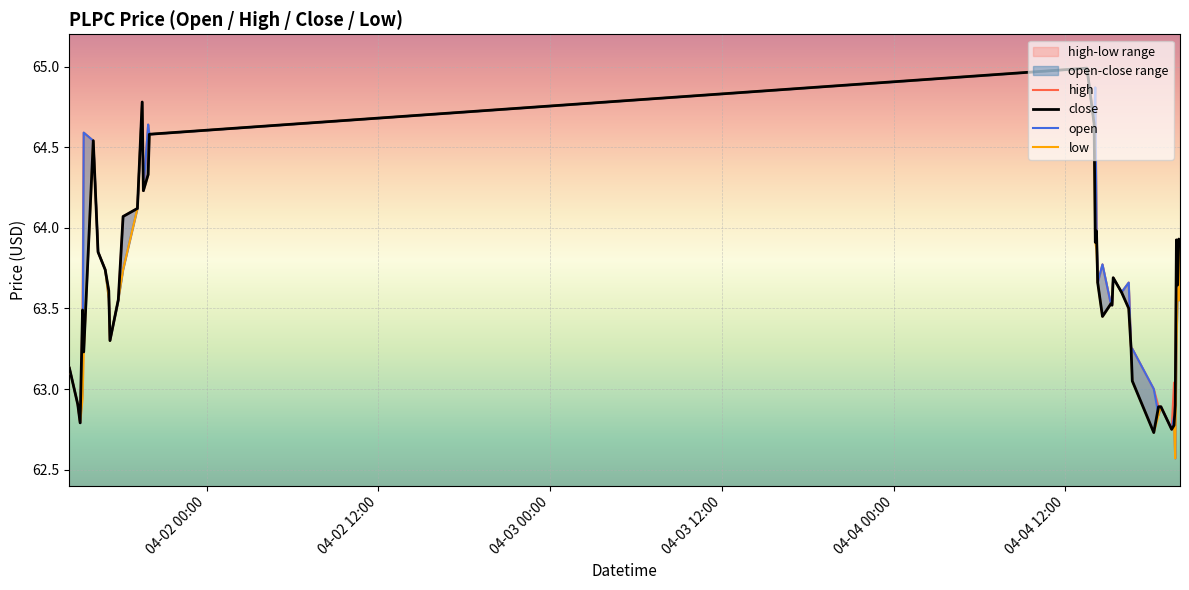

Which series has the widest spread of values?

open